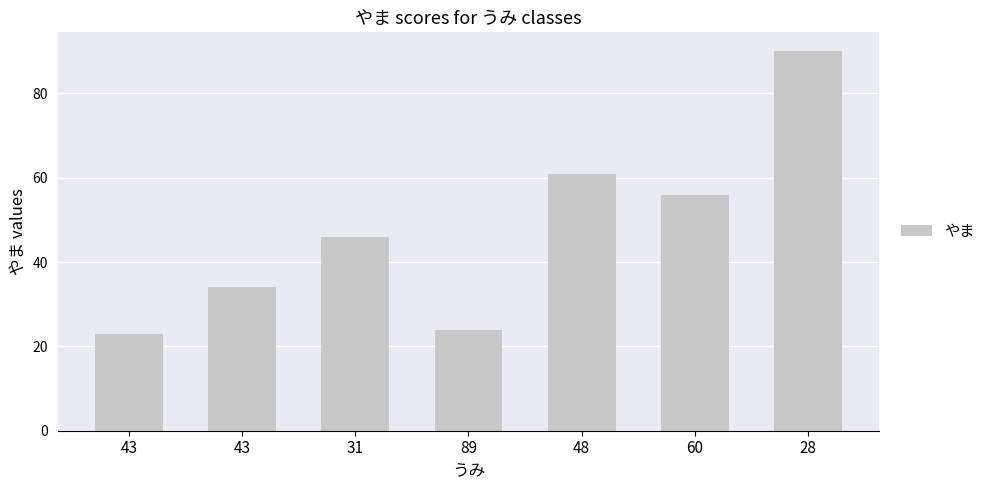

Is it true that the value at 60 is 56?

True